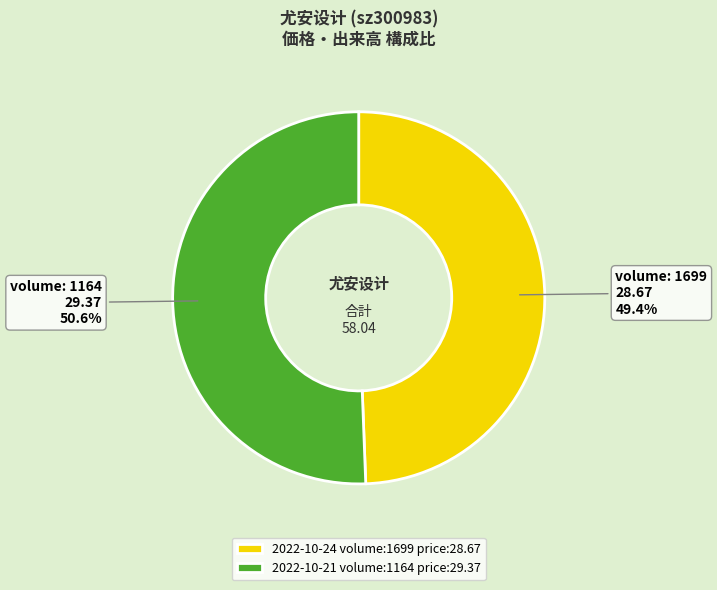

How much of the chart is everything except 2022-10-24 volume:1699 price:28.67?

50.6%